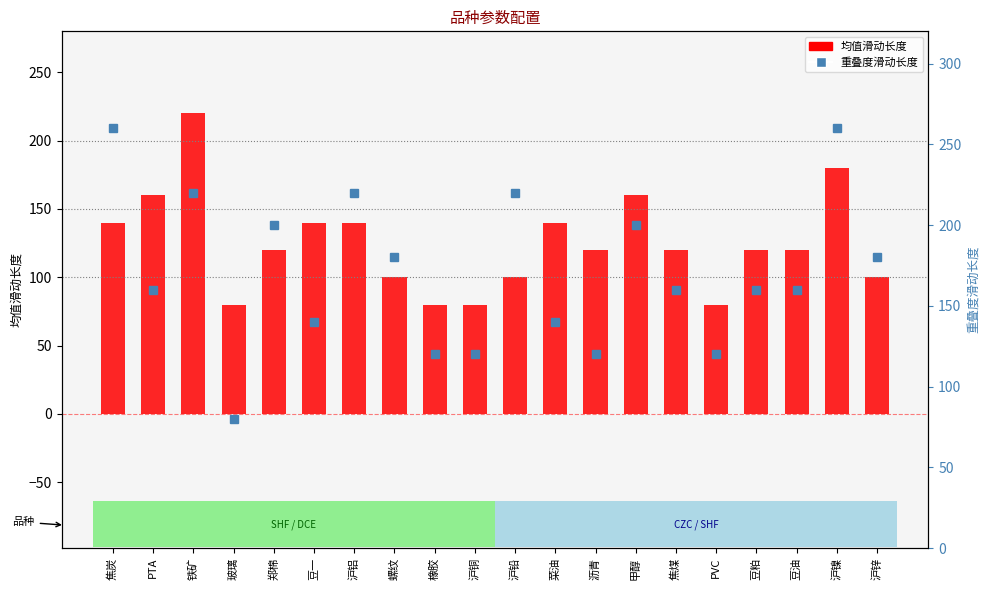

What is the minimum value for 均值滑动长度?

80